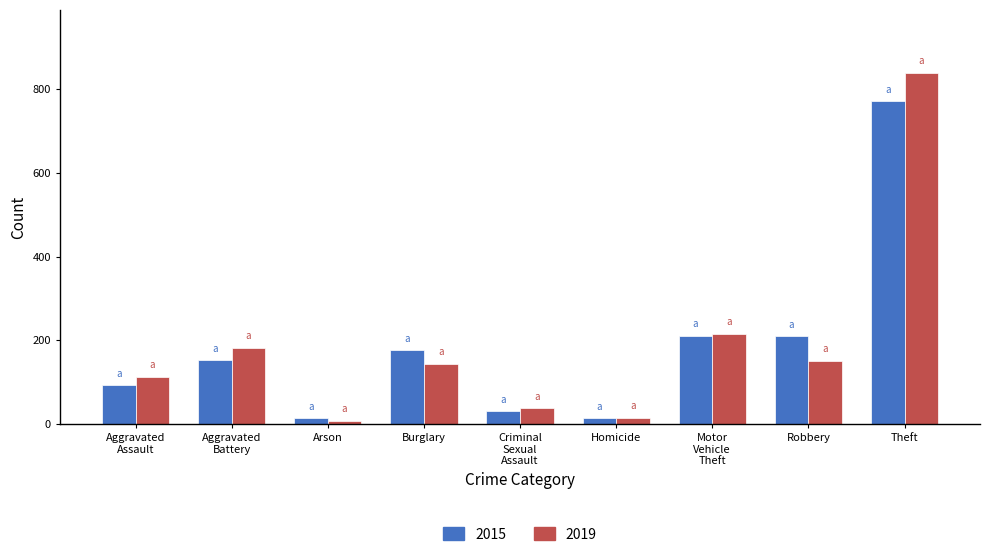

What is the total value across all series at Theft?

1610